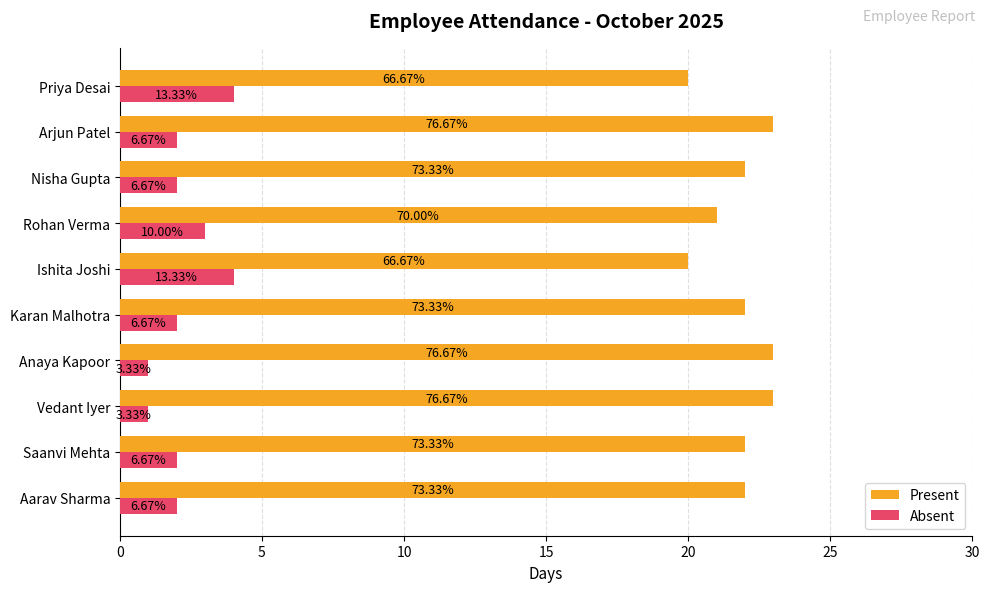

What are all the series names shown in the legend?

Present, Absent